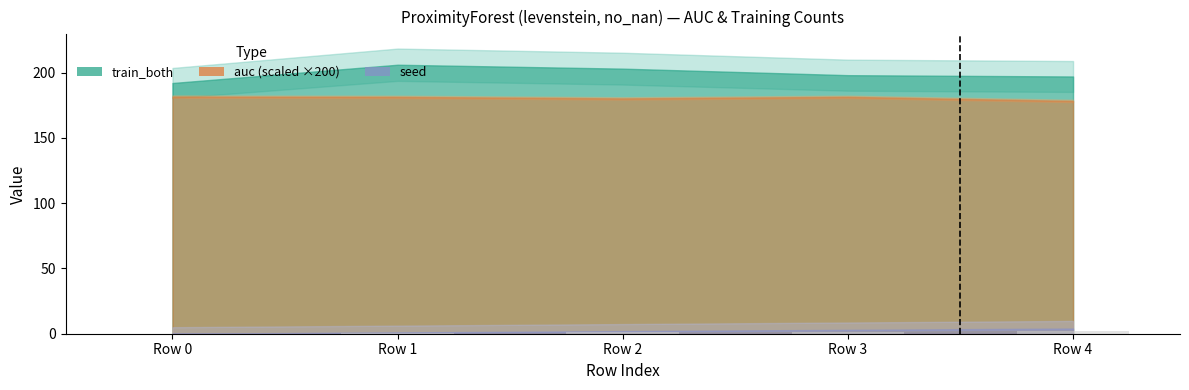

The value at Row 1 is 0.9. True or false?

False